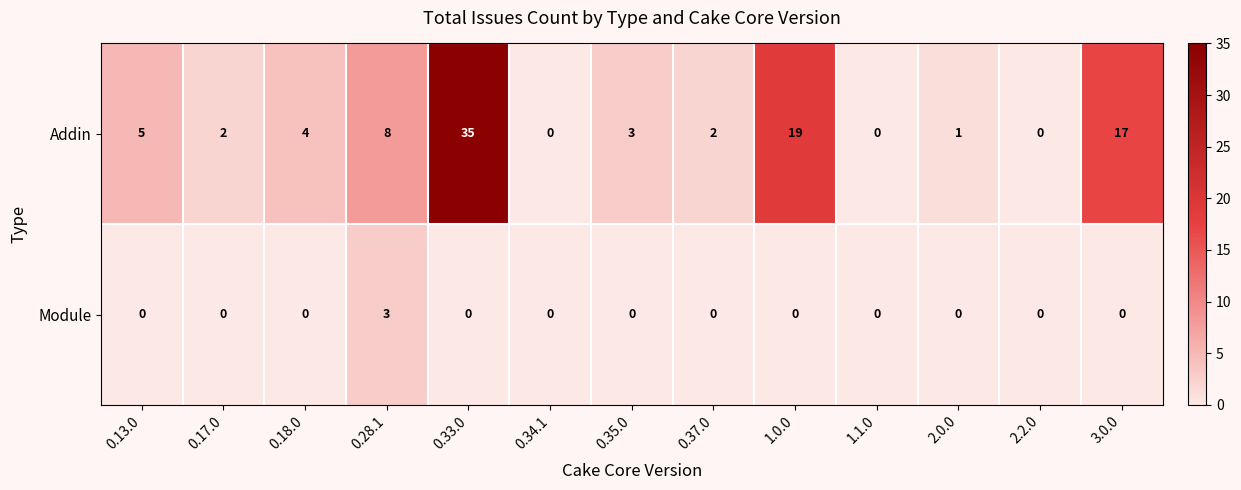

List the series in order of their overall mean, lowest first.

Module, Addin